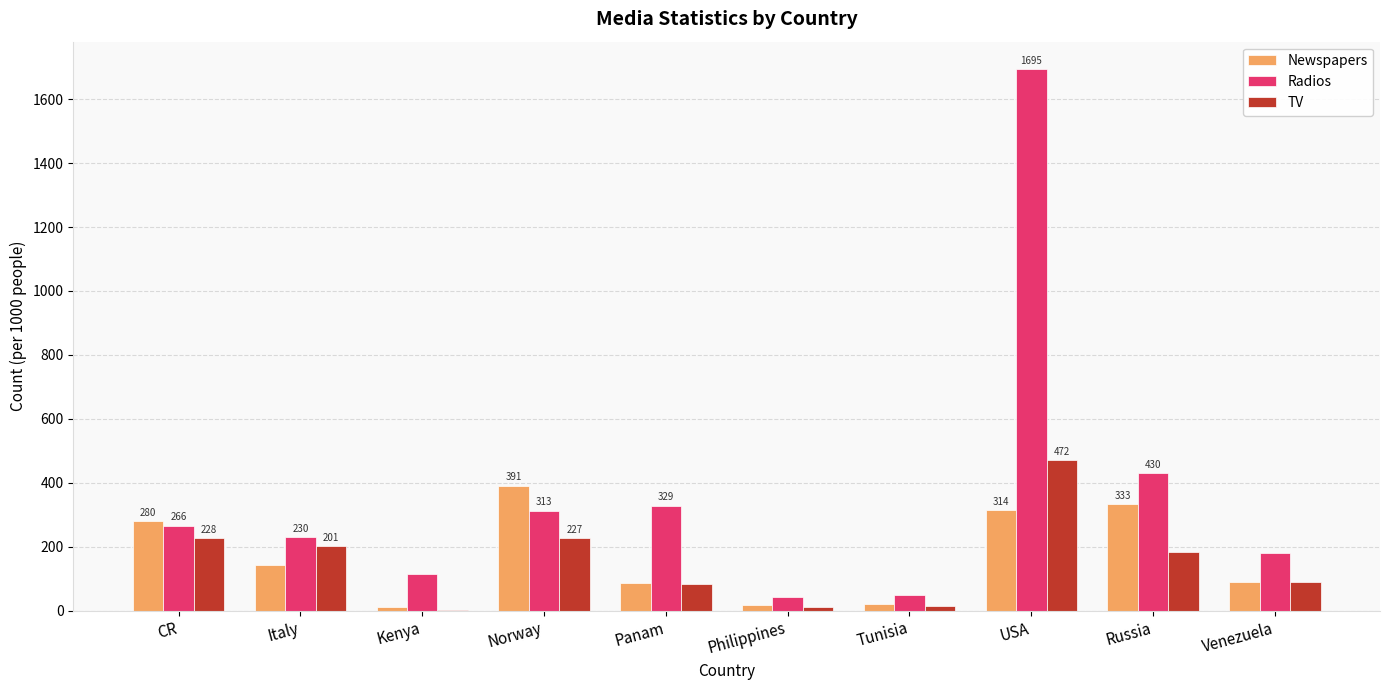

What is the sum of the TV values at Philippines and USA?

483